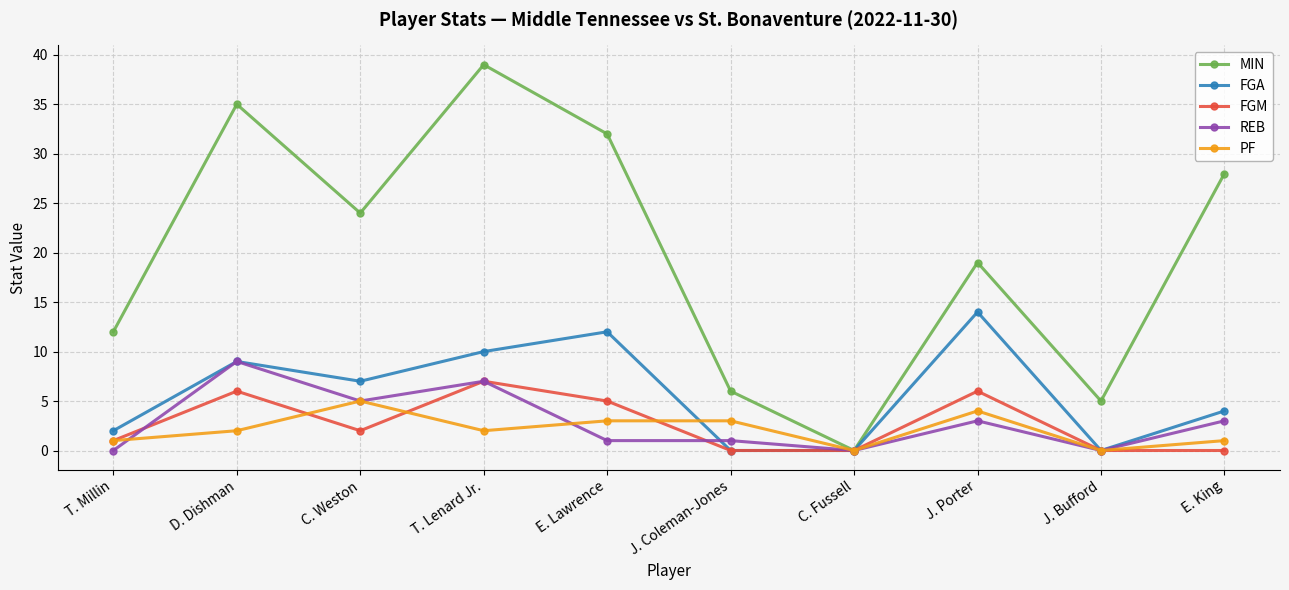

Where is FGA nearest to the value 7?

C. Weston